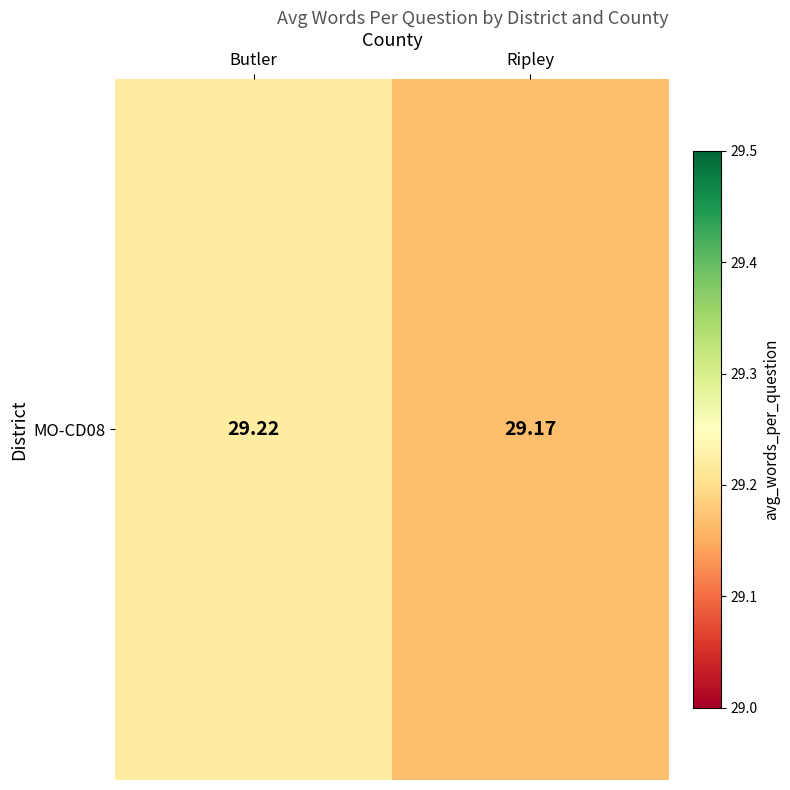

How many values are between 29 and 30?

2